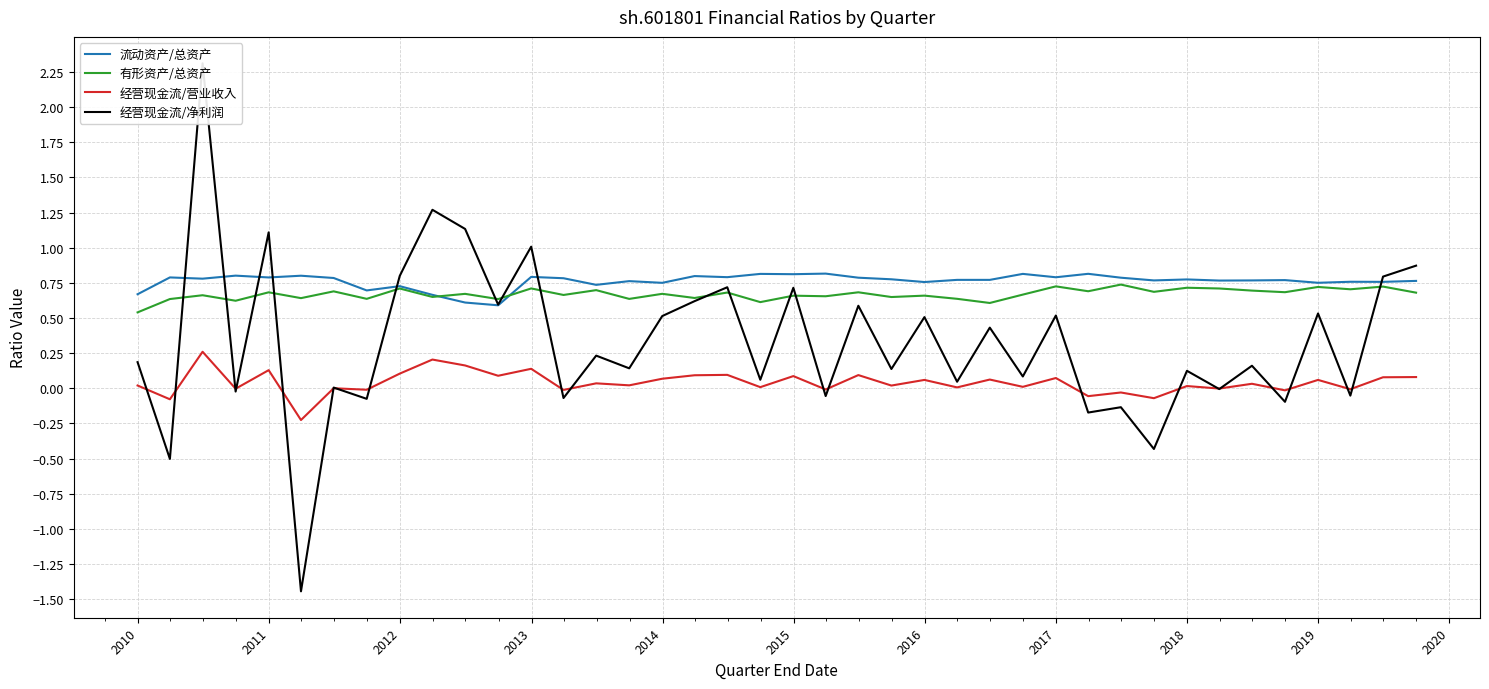

True or false: 经营现金流/营业收入 and 流动资产/总资产 intersect in this chart.

False